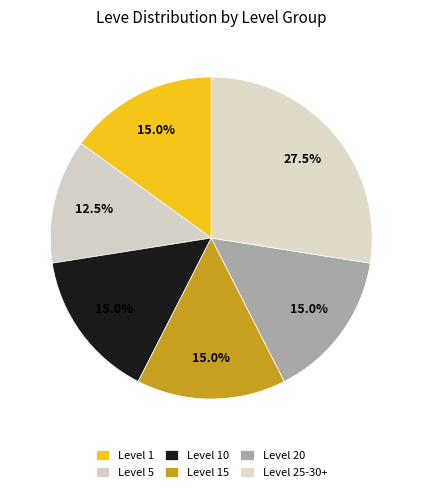

Is it true that Level 25-30+ is 15% of the pie?

False